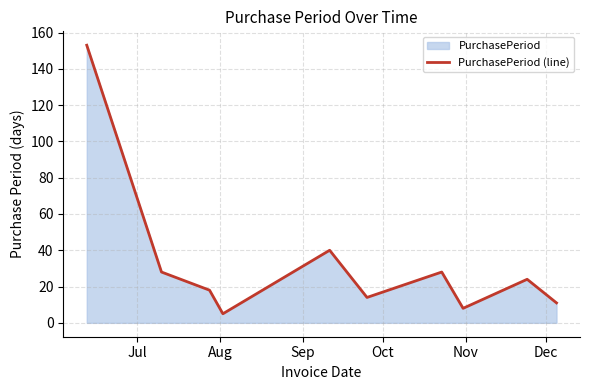

What is the smallest value displayed?

5